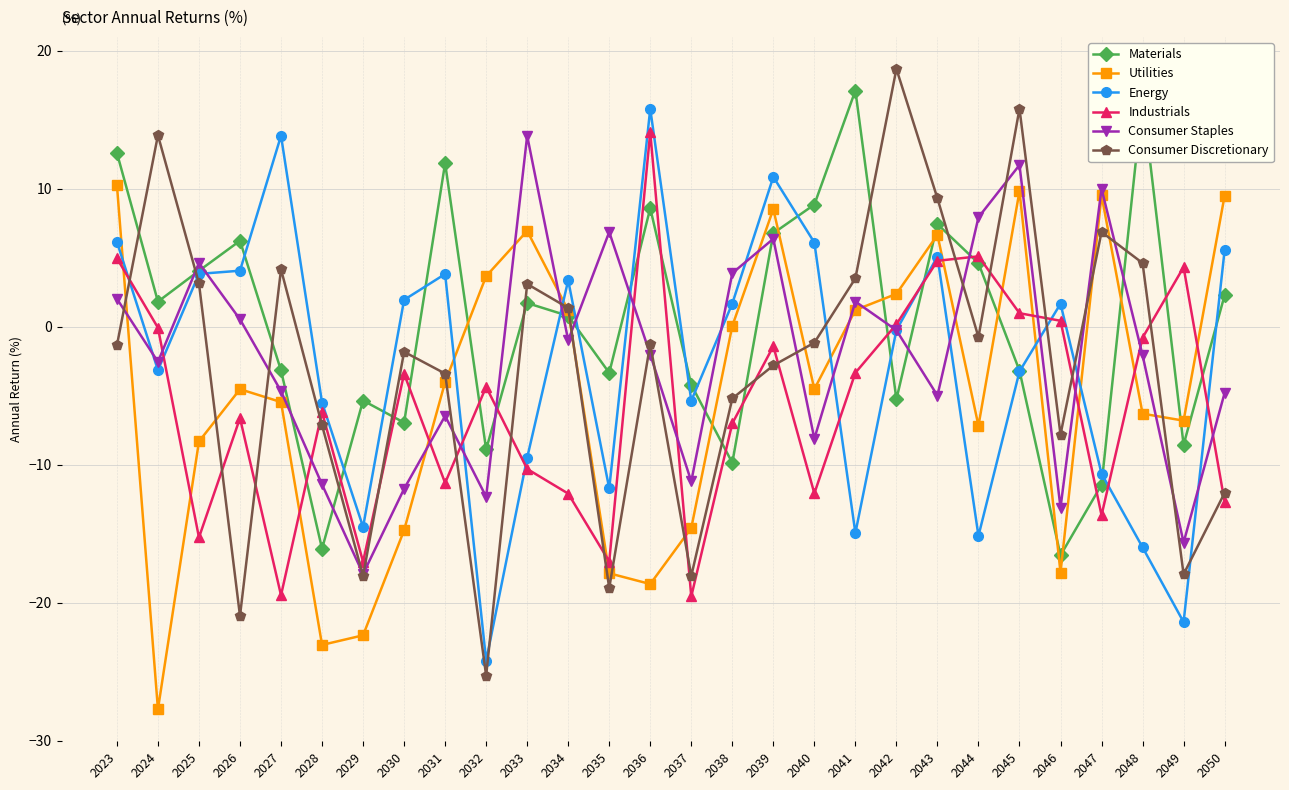

True or false: Consumer Staples has more than 0 interior local peaks.

True